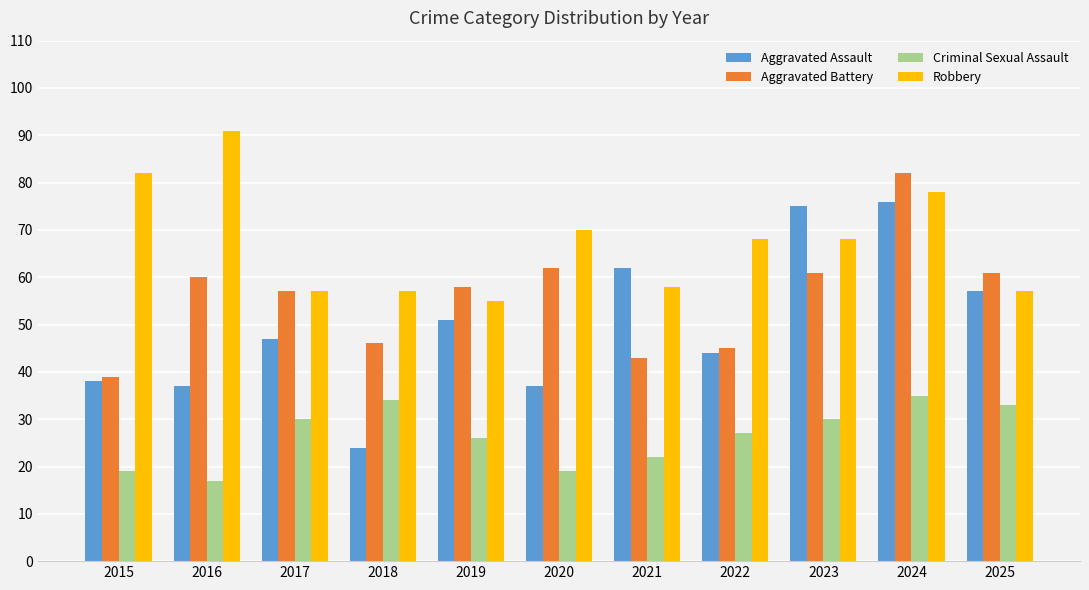

What is the difference between the second highest and second lowest values in the Aggravated Assault series?

38